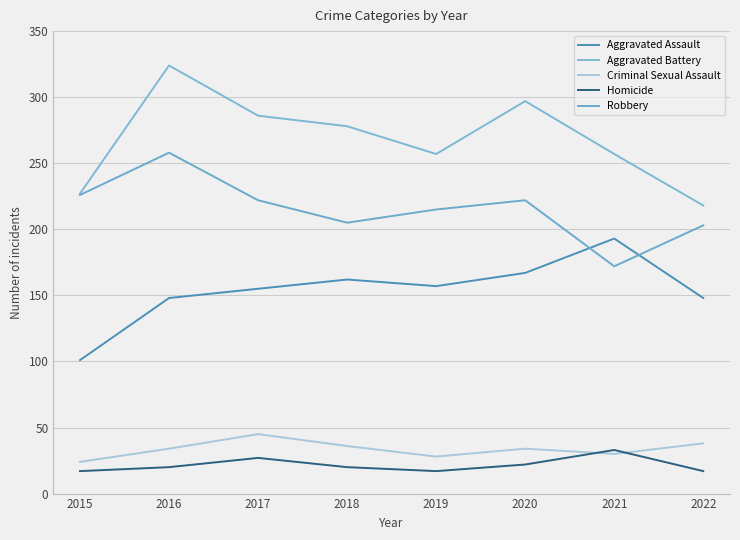

At how many categories does at least one series exceed 247?

6